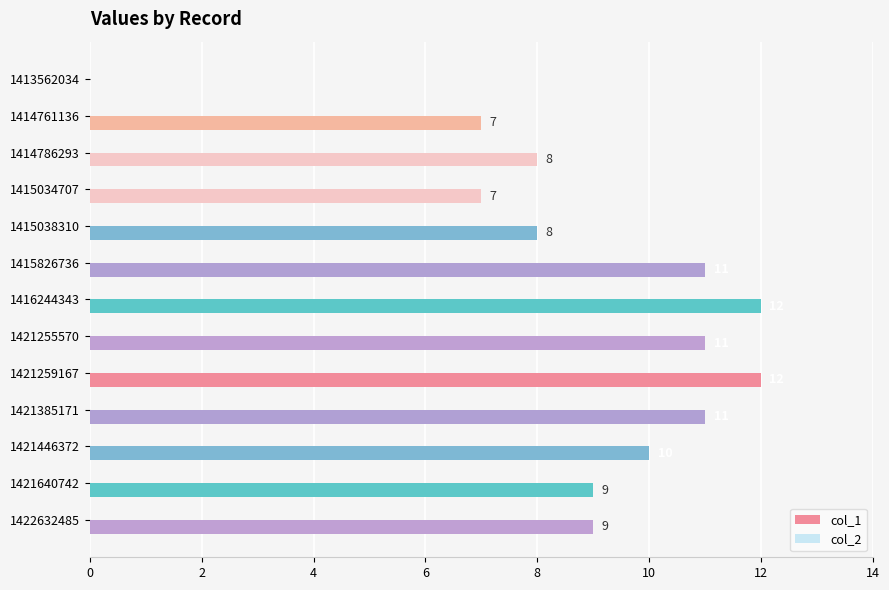

True or false: the data shows 11 at 1415826736.

True